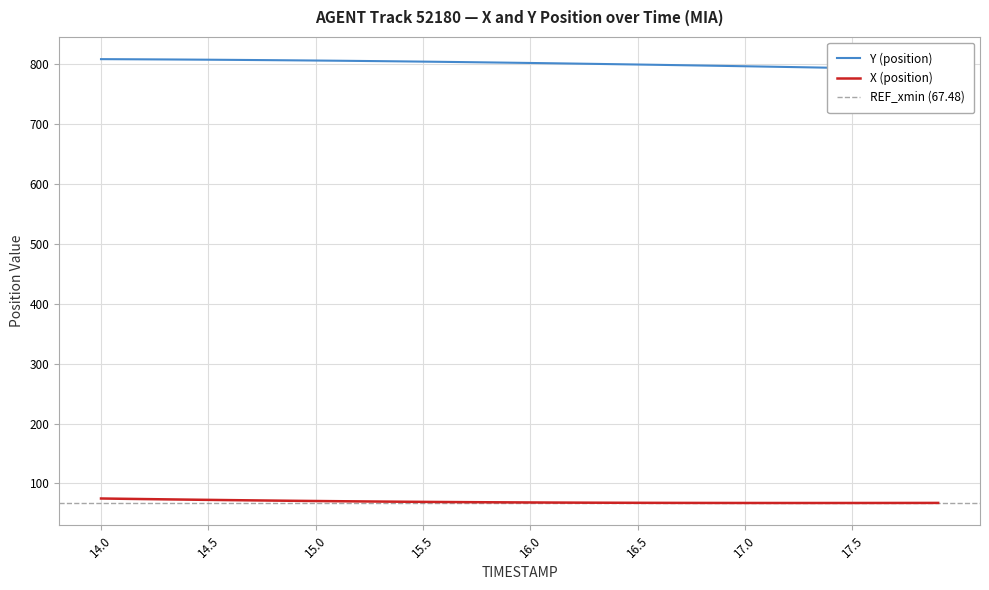

Which series changed the most between 16.6 and 17.0?

Y